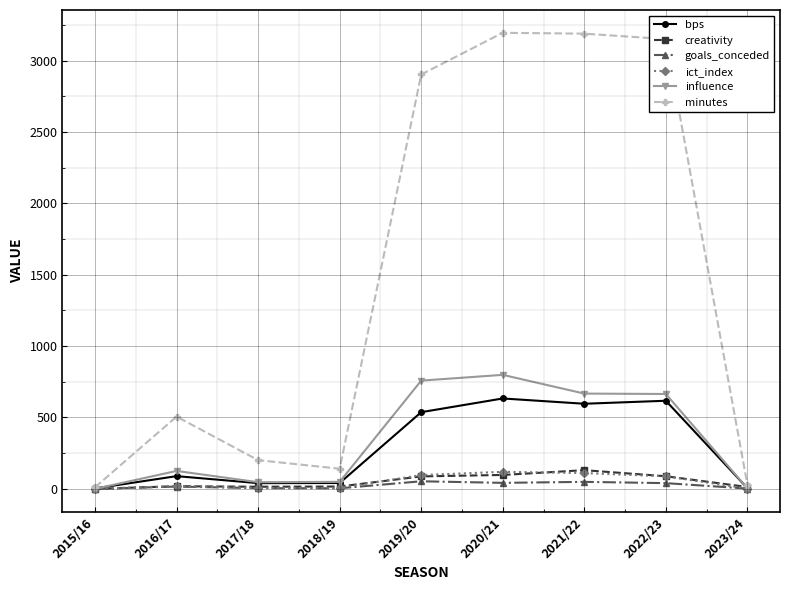

Where is creativity nearest to the value 65?

2019/20